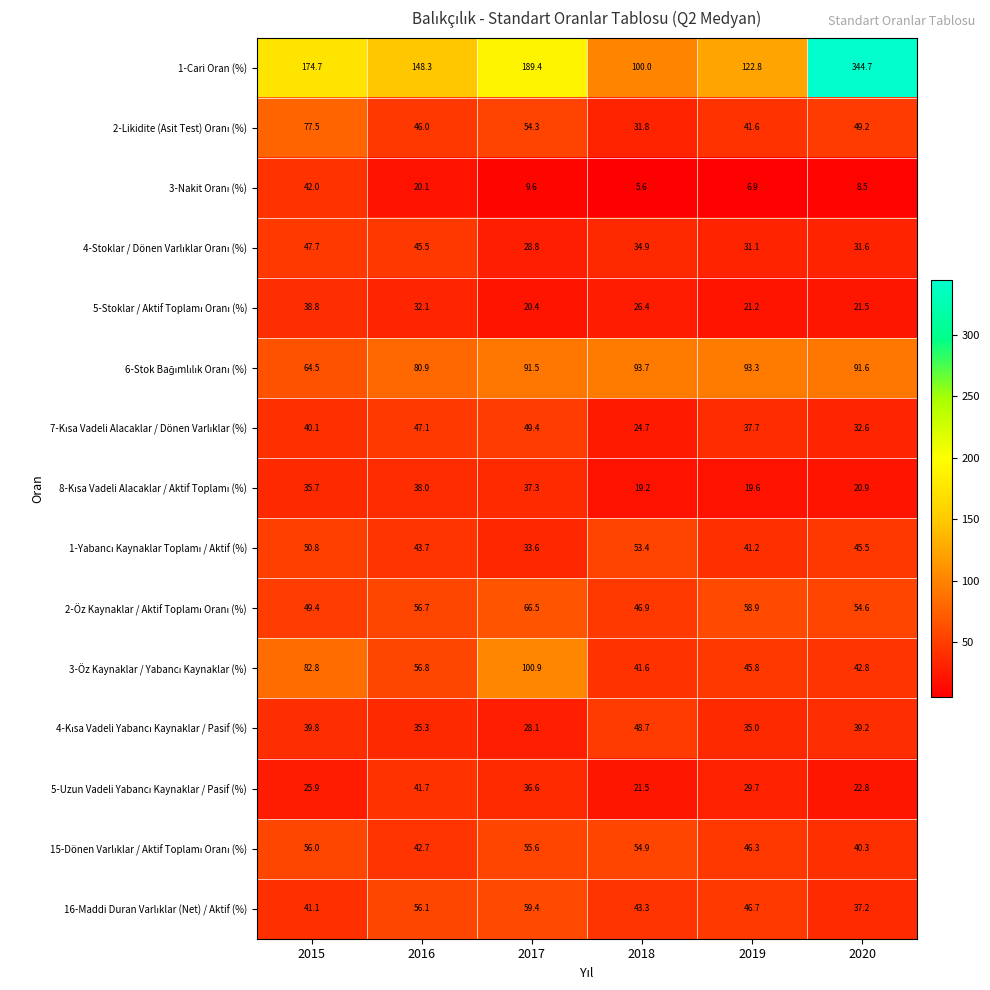

What is the total value across all series at 2019?

677.8